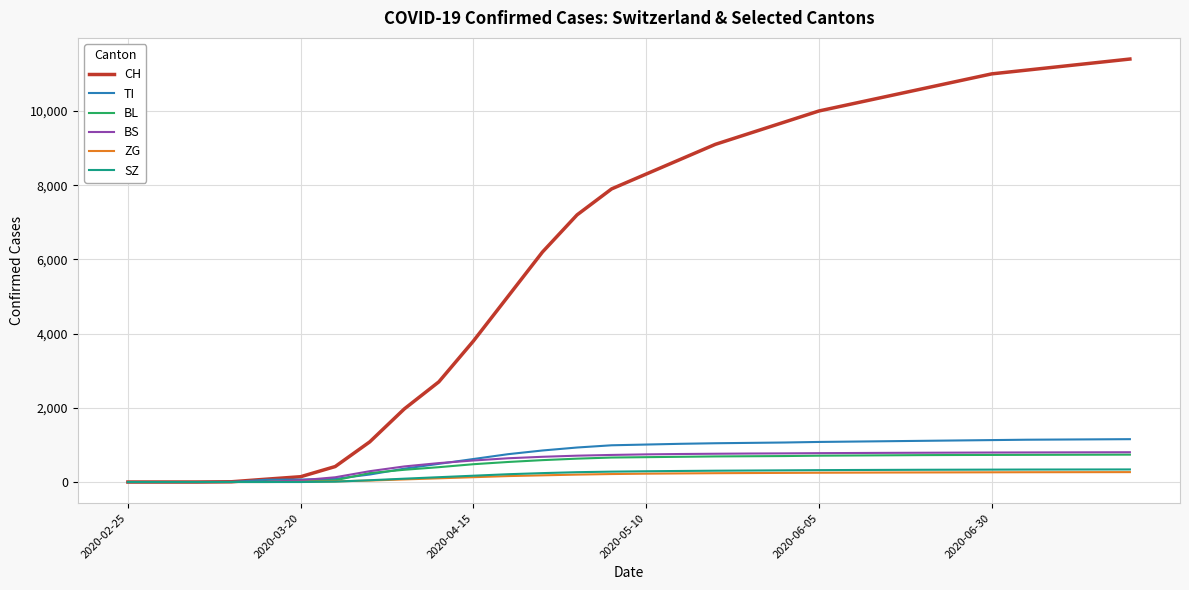

What is the highest value of the CH series?

11400